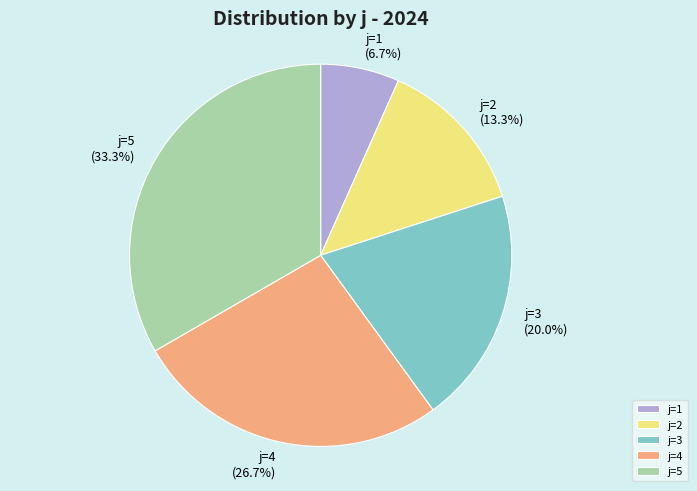

True or false: j=3 accounts for 7% of the total.

False